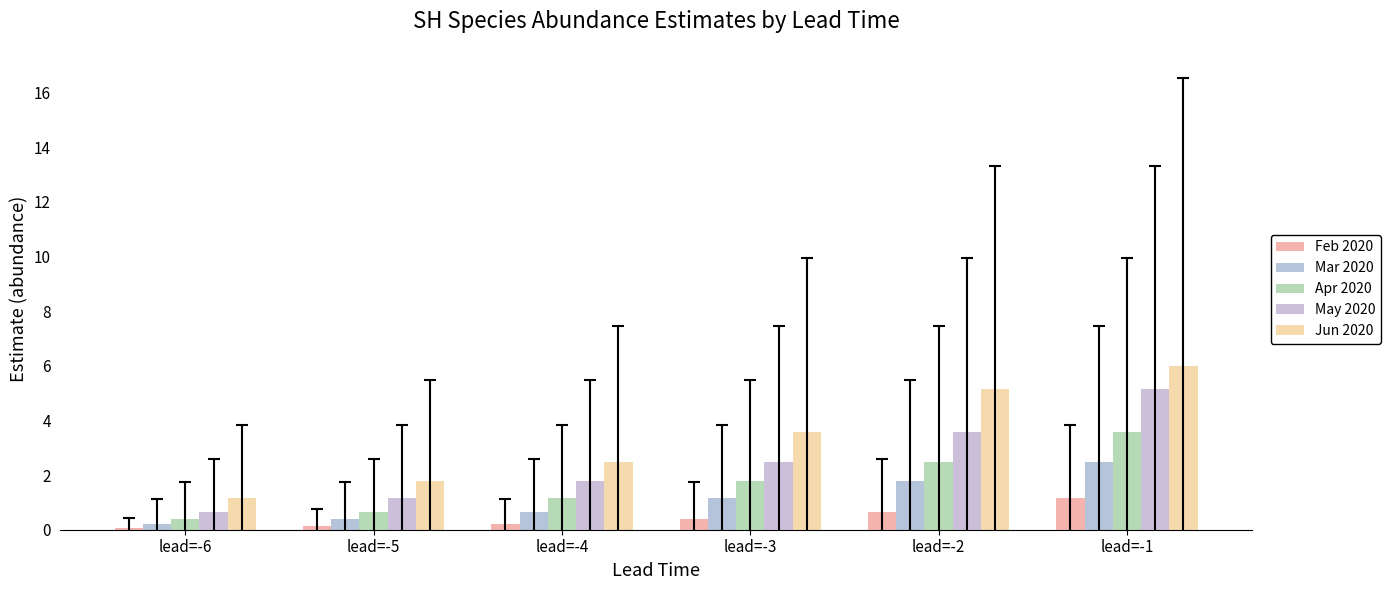

At which label is Apr 2020 closest to 1?

lead=-4